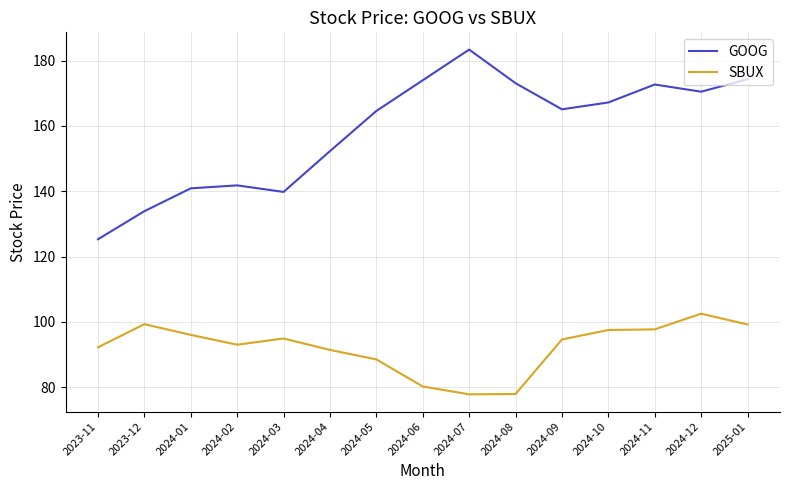

What is the sum of all SBUX values?

1382.7